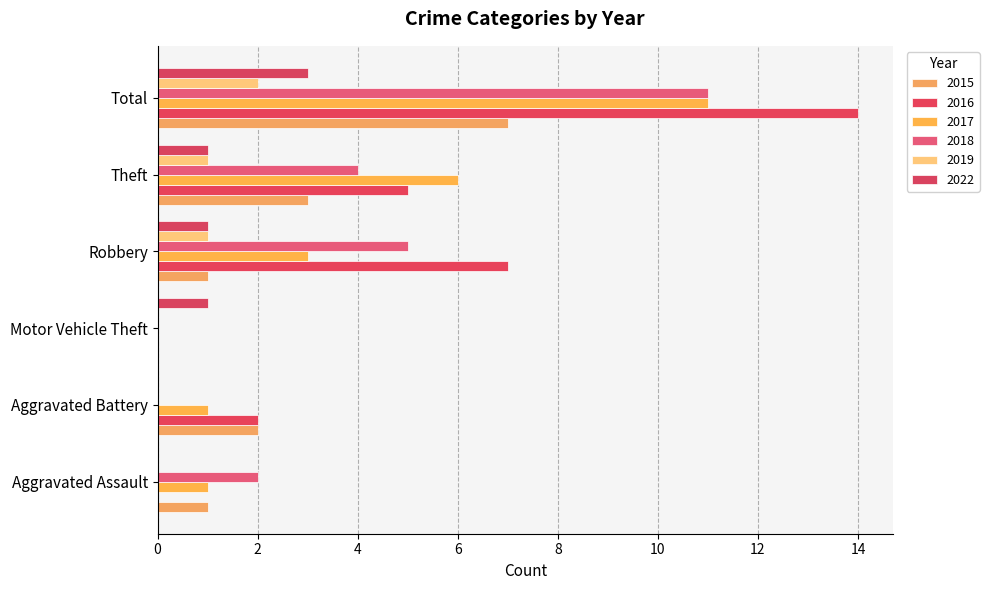

How many positive values does the 2017 series have?

5